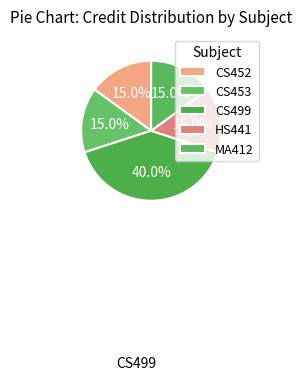

Does any single category account for the majority?

No